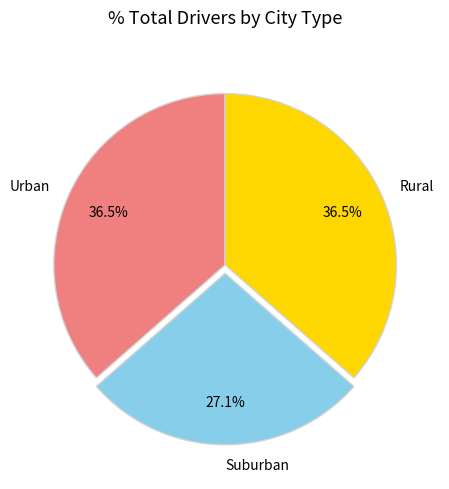

Combined, what portion of the pie is Urban and Rural?

72.9%